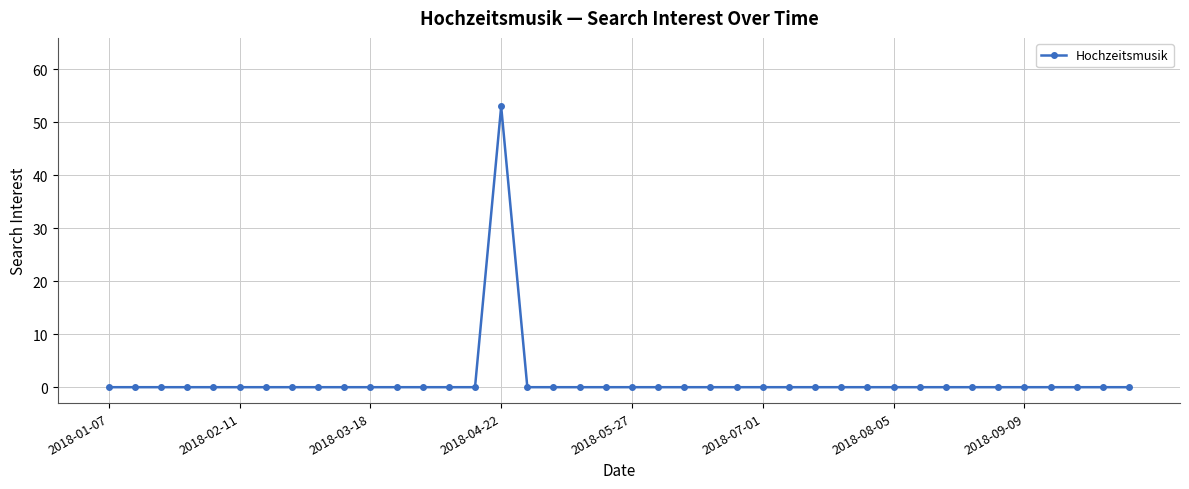

What is the maximum value shown in the chart?

53